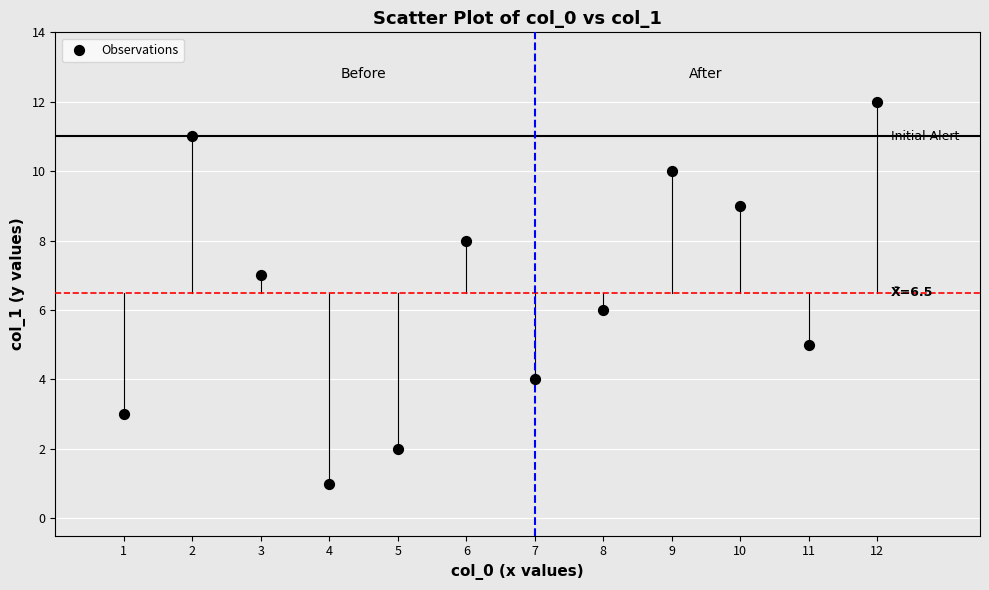

What is the average X value?

6